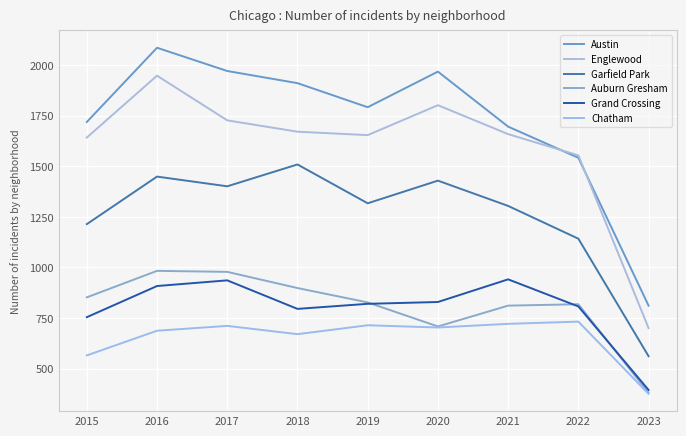

The Garfield Park series shows 561 at 2023. True or false?

True